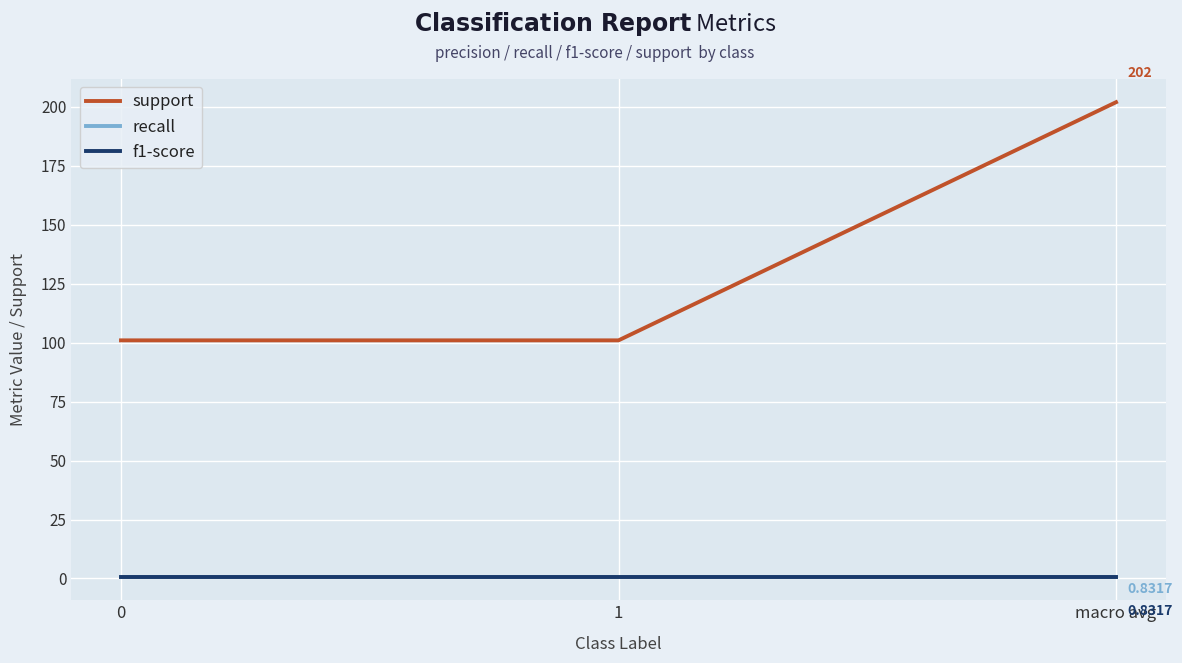

What value does the recall series have at 0?

0.8